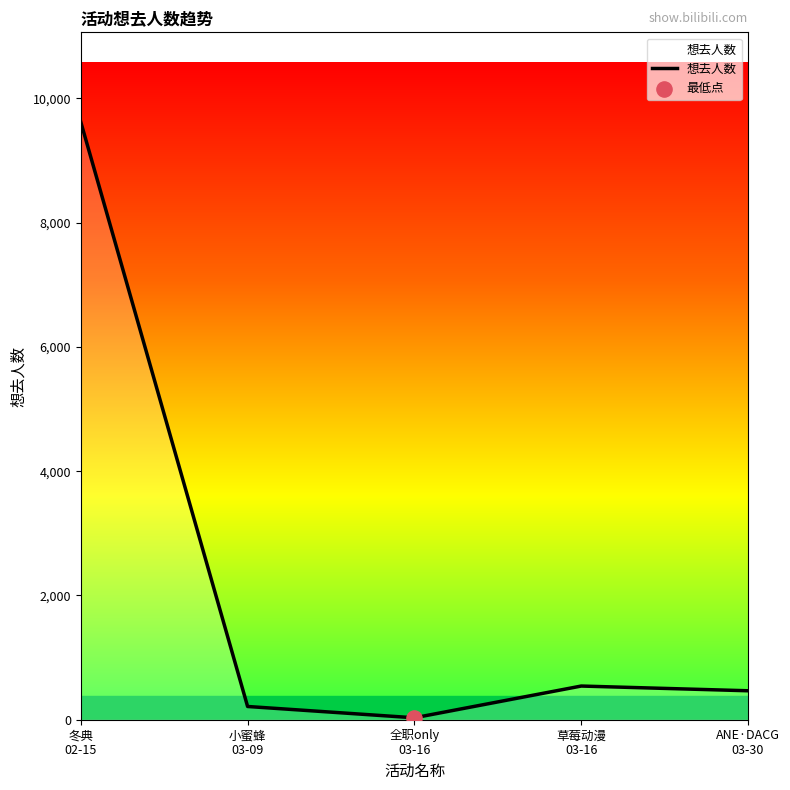

Approximately how many times larger is the value at 冬典
02-15 compared to 小蜜蜂
03-09?

45.2